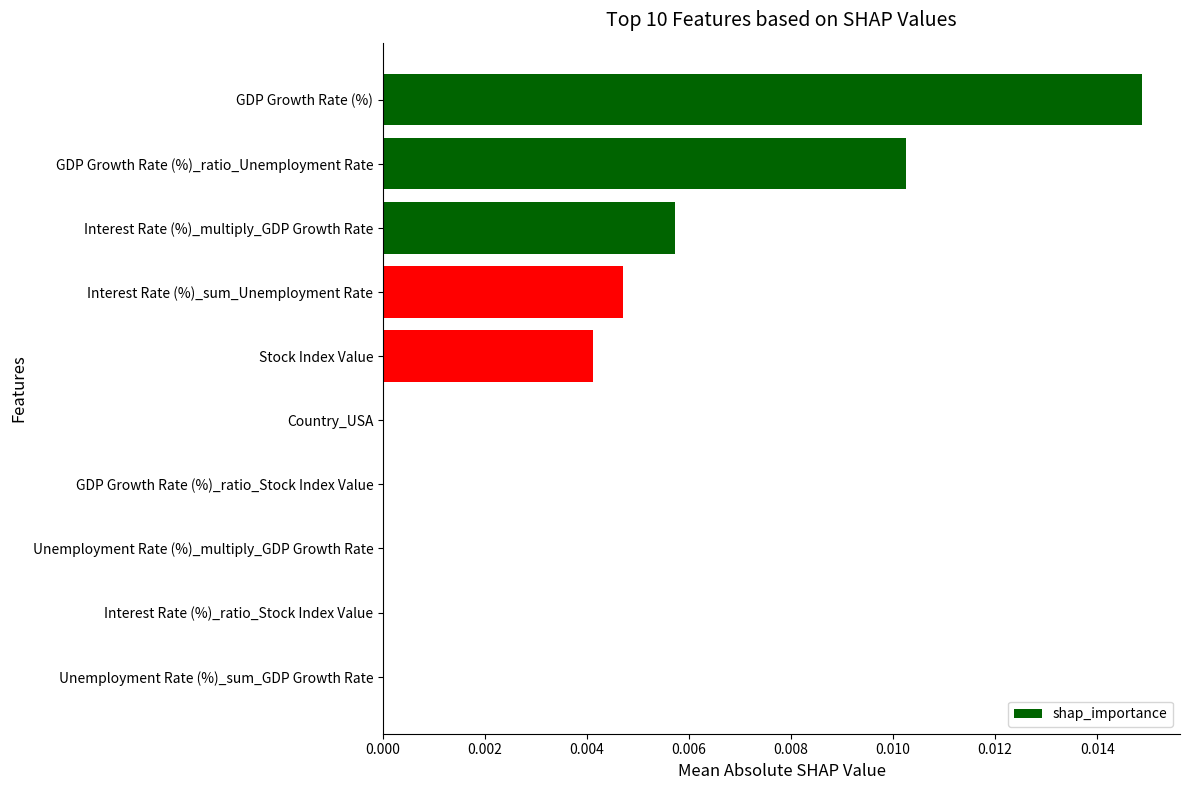

The chart shows a value of 0.0 at GDP Growth Rate (%). True or false?

True